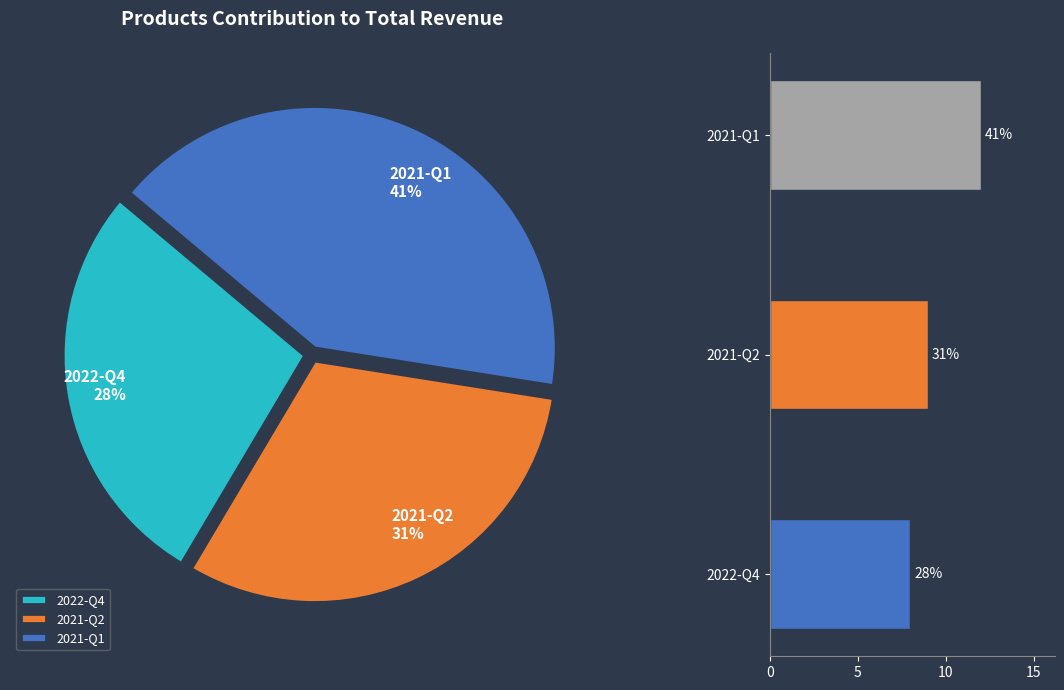

Is there any slice that represents more than half of the pie?

No